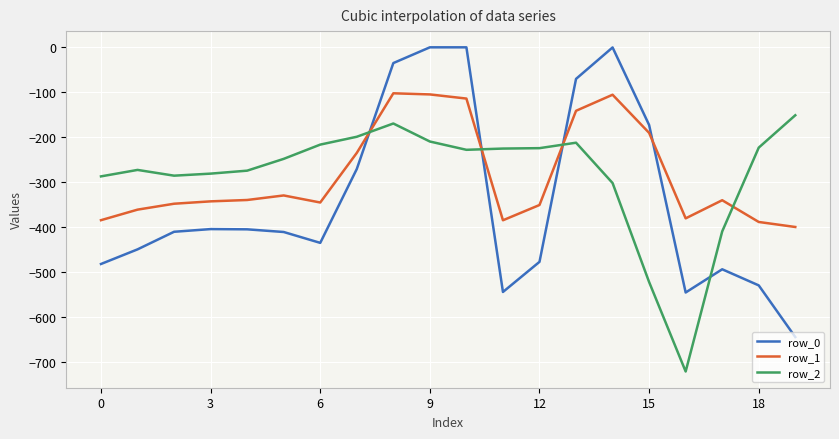

What is the difference between the maximum and minimum values in the row_2 series?

570.1